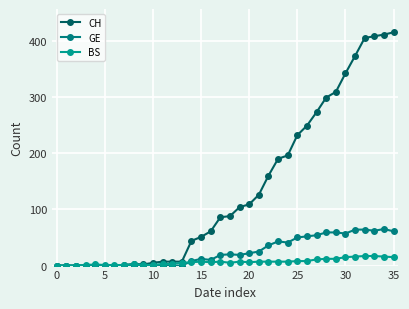

How many times do GE and BS cross each other?

1